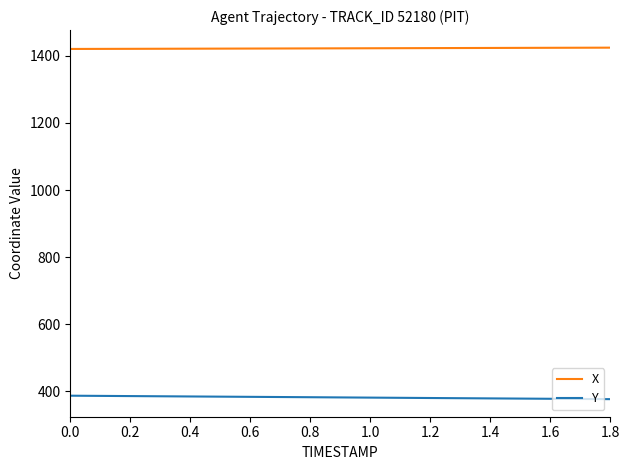

What is the minimum value for X?

1420.4